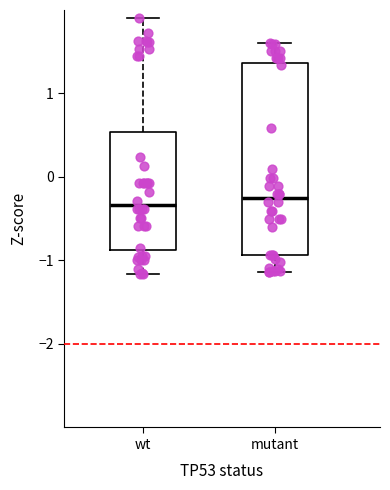

Reading left to right, transcribe this box plot: for each box, give where its median line is, the range the box spans, and where its two whiskers end, as read against the y-axis. The values are not printed on the chart, so give them approximately, as read against the axis.

wt: median -0.3, box -0.9 to 0.5, whiskers -1.2 to 1.9
mutant: median -0.3, box -0.9 to 1.4, whiskers -1.1 to 1.6